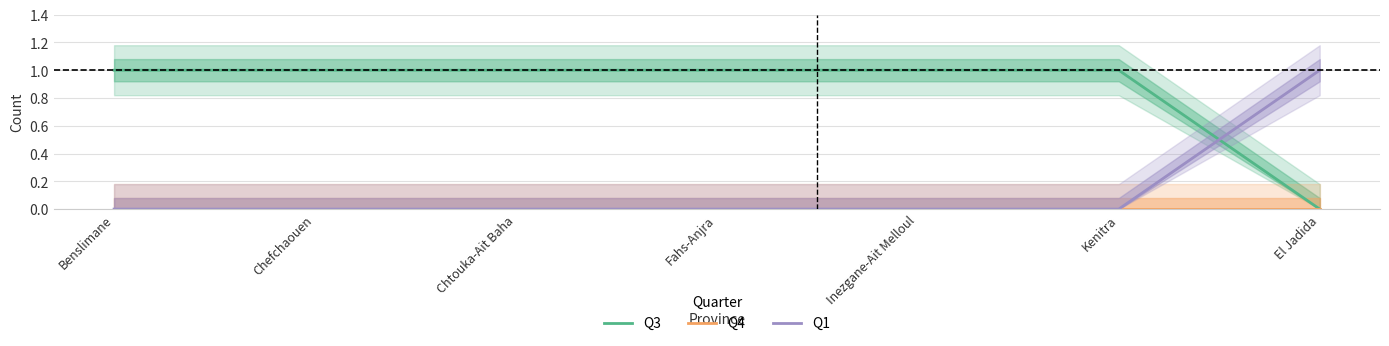

True or false: Q4 has a value of 0 at El Jadida.

True